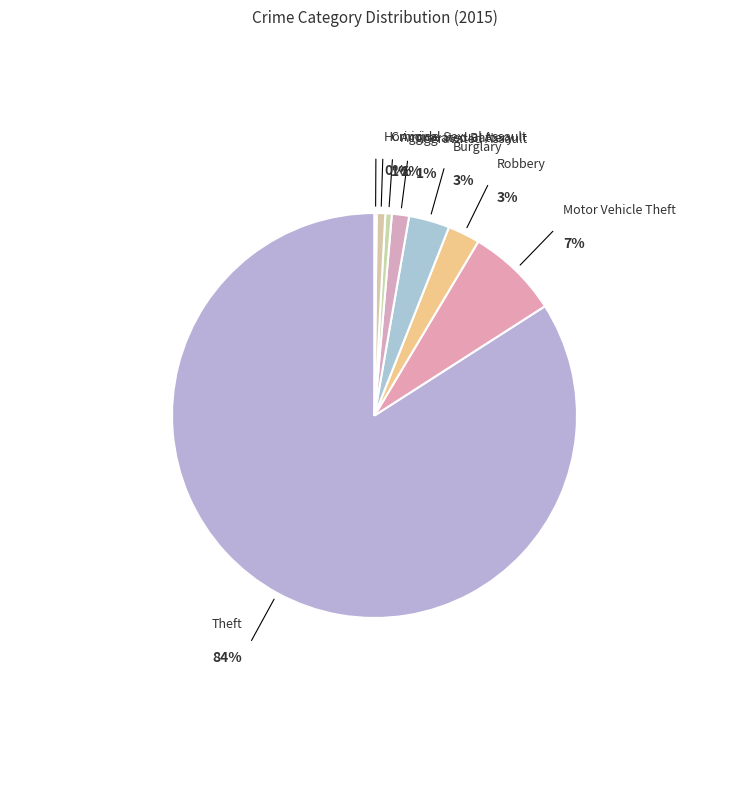

Rank the categories by value from highest to lowest.

Theft, Motor Vehicle Theft, Burglary, Robbery, Aggravated Assault, Criminal Sexual Assault, Aggravated Battery, Homicide